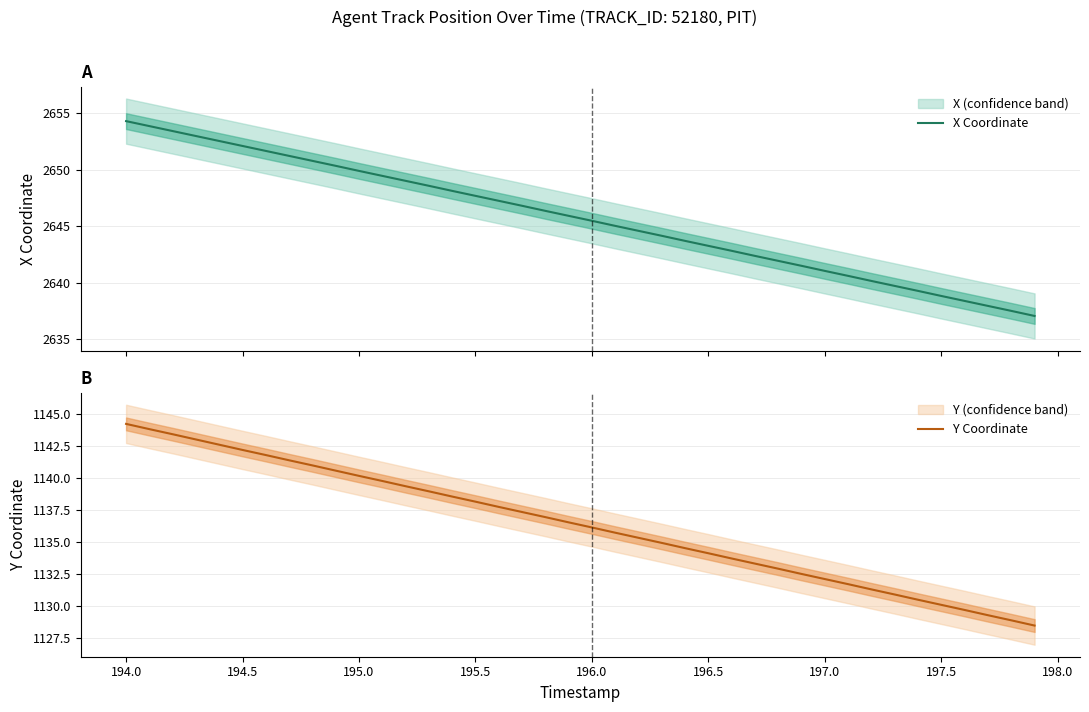

How many lines are shown in the chart?

2